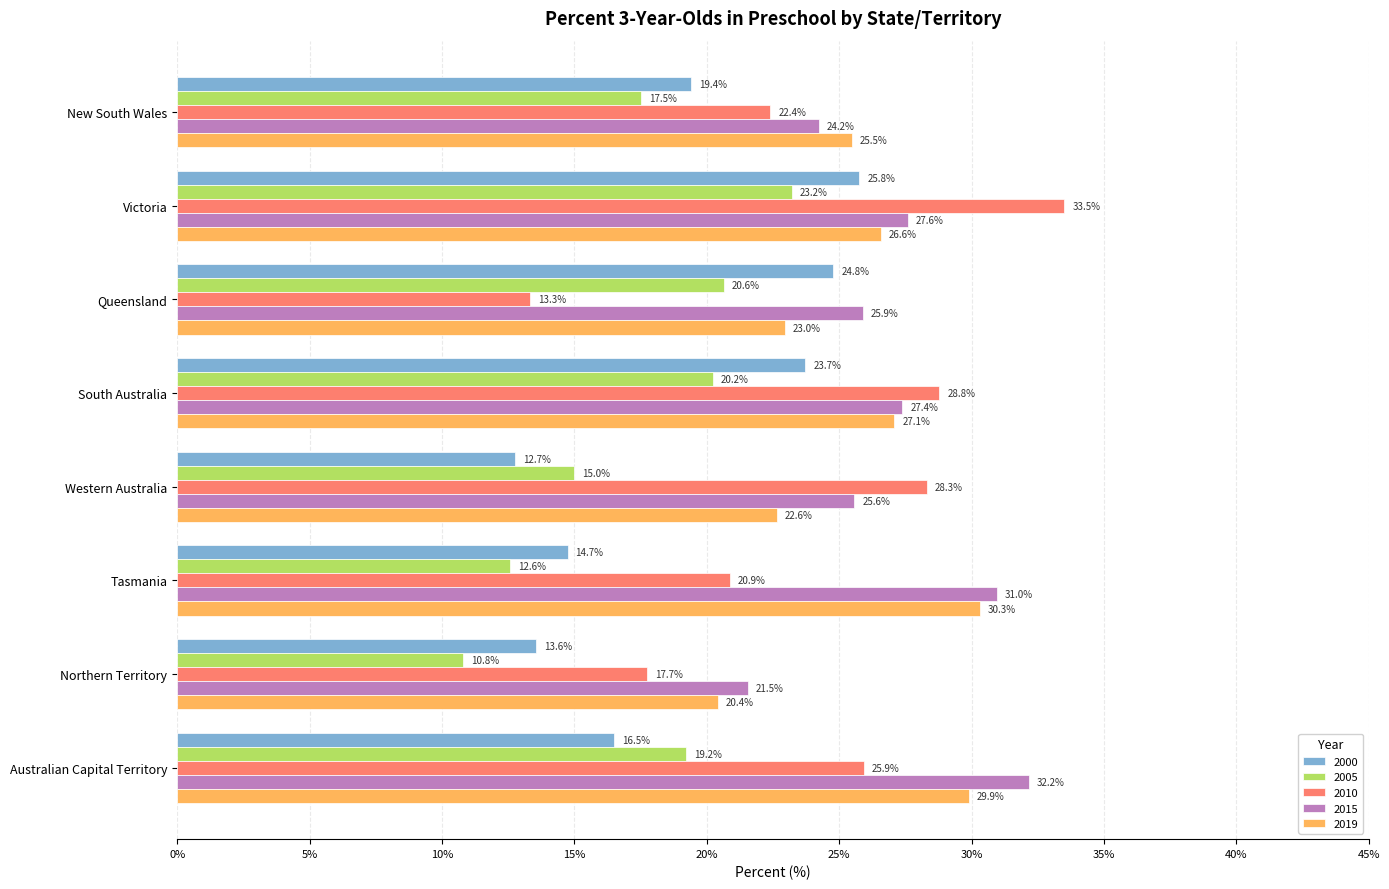

True or false: 2005 has a value of 10.8 at Northern Territory.

True